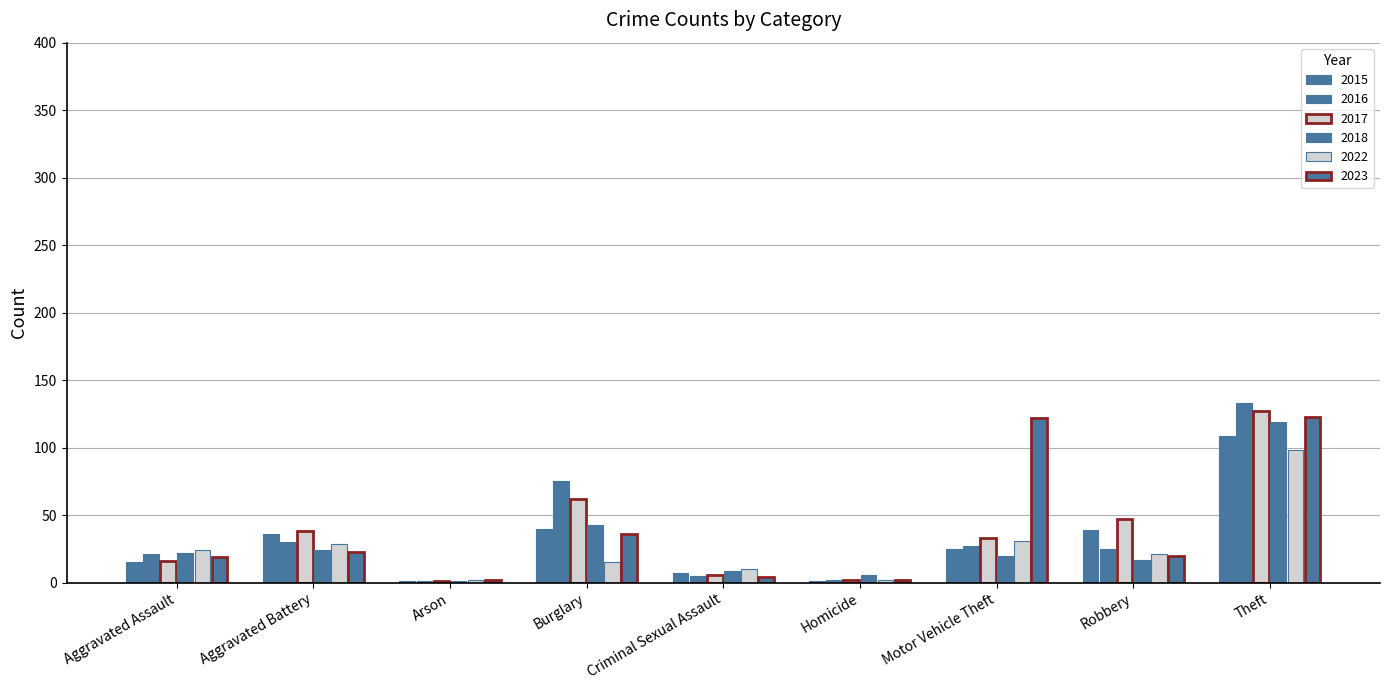

The 2015 series shows 21 at Aggravated Assault. True or false?

False